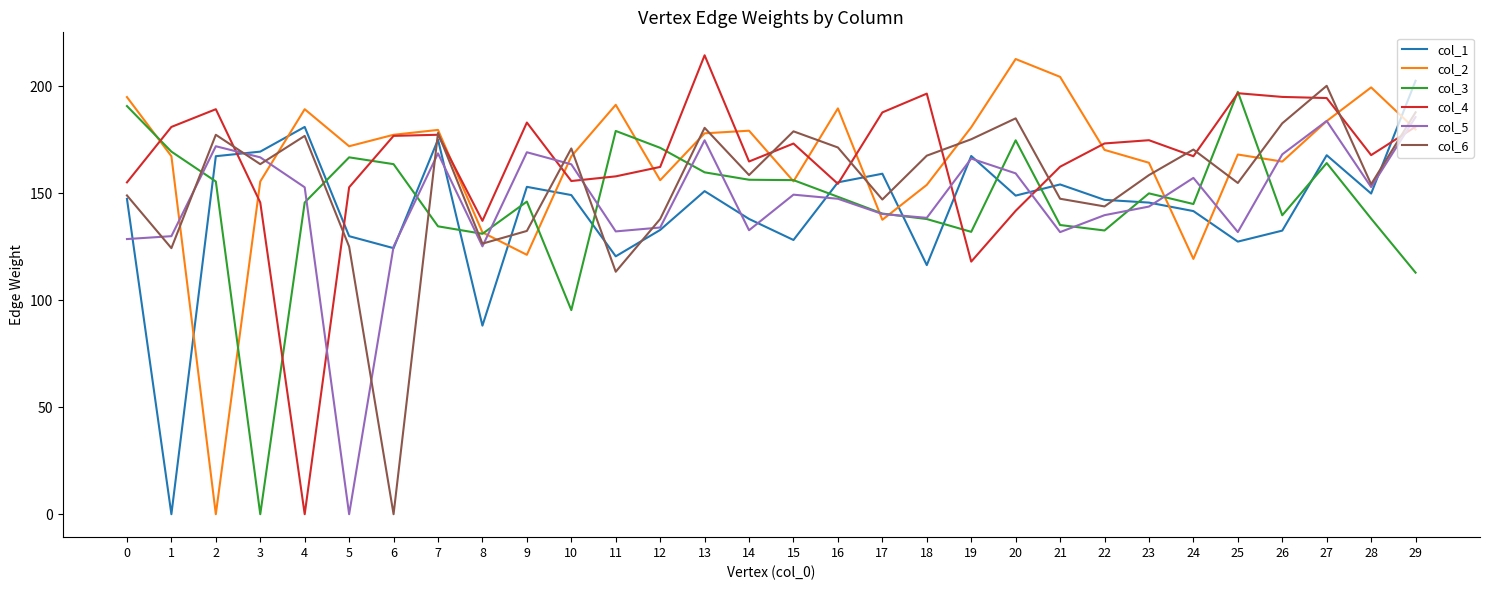

What is the sum of all col_3 values?

4367.2